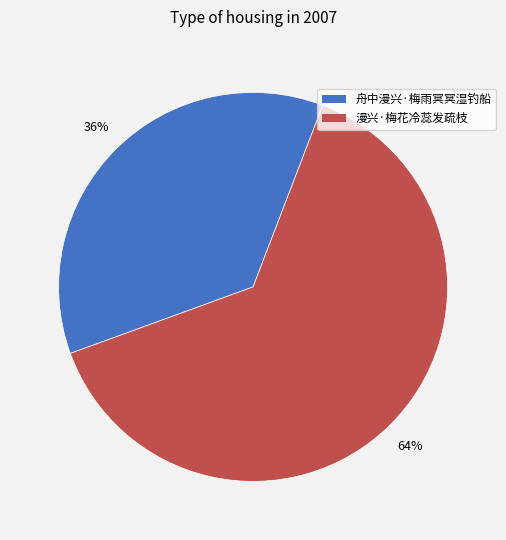

Is the sum of 舟中漫兴·梅雨冥冥湿钓船 and 漫兴·梅花冷蕊发疏枝 greater than half?

Yes